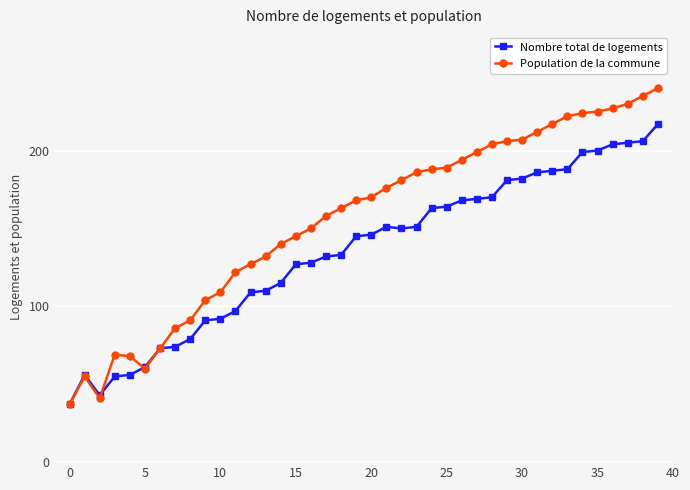

Which series has the largest range (max minus min)?

Population de la commune